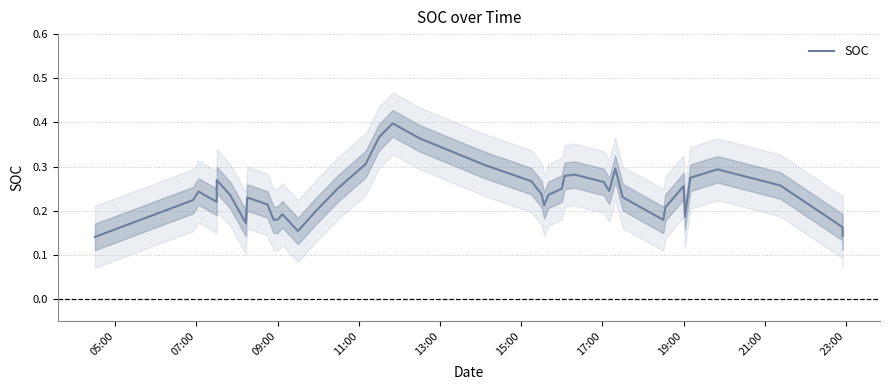

What is the average value?

0.2